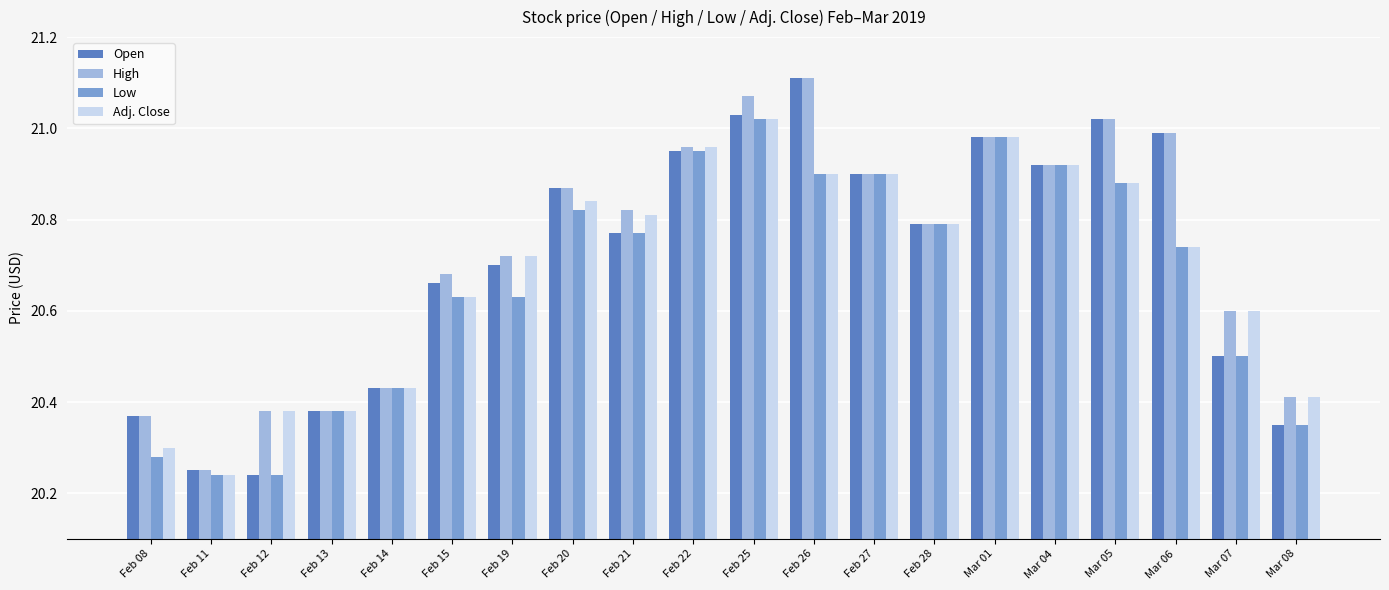

Is the value of Adj. Close at Feb 08 greater than the value of High at Feb 08?

No